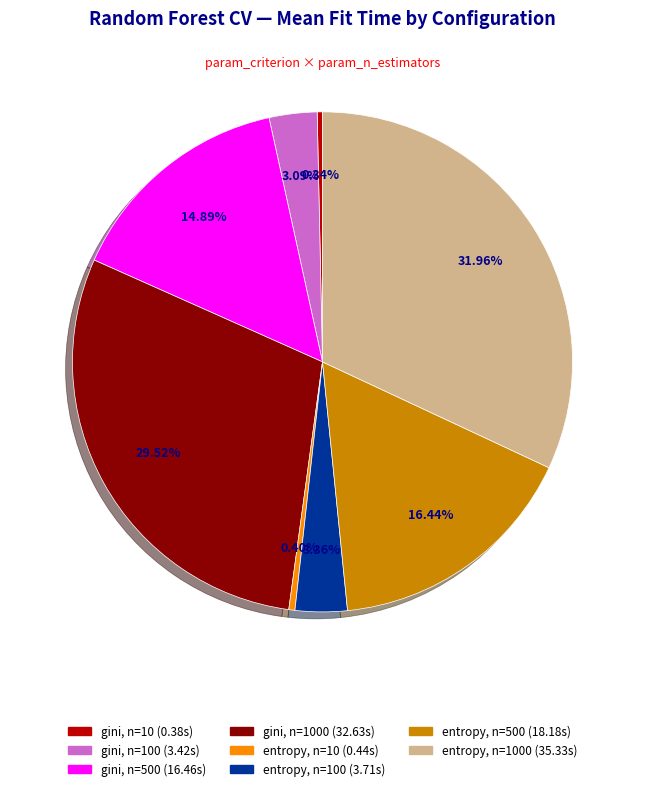

Is there a majority slice in this chart?

No